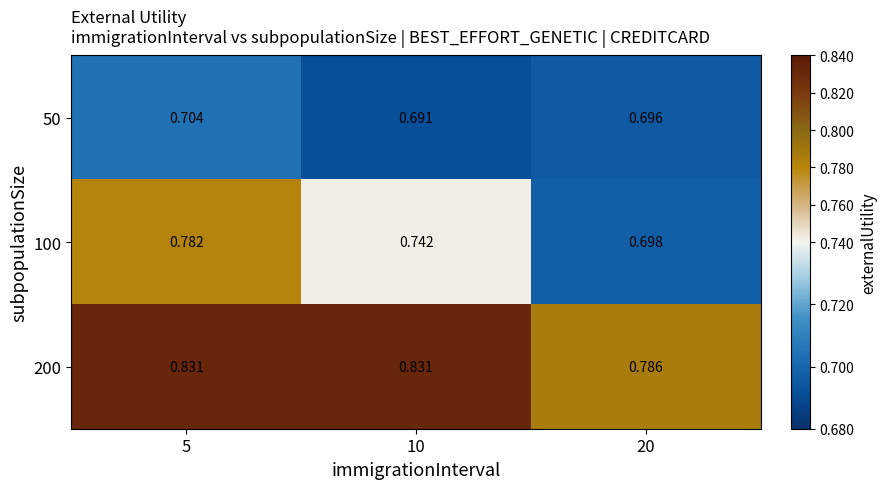

Is the value of 50 at 5 greater than the value of 200 at 5?

No